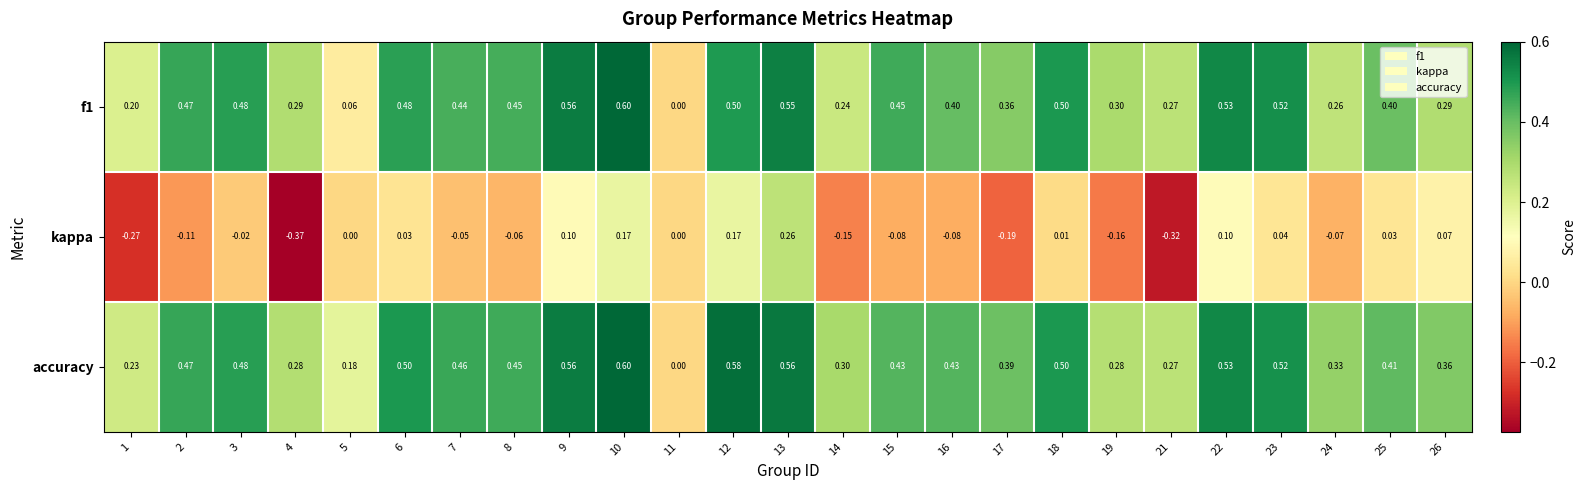

Count the number of categories in the chart.

25